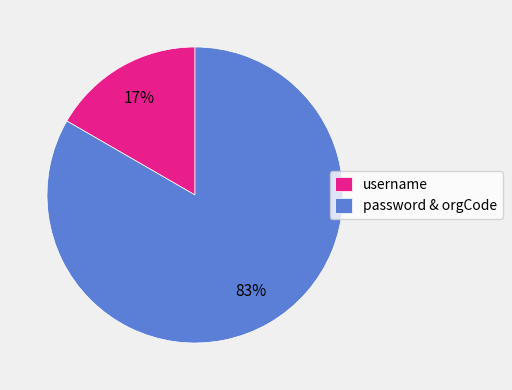

What percentage is the username slice, to the nearest percent?

17%